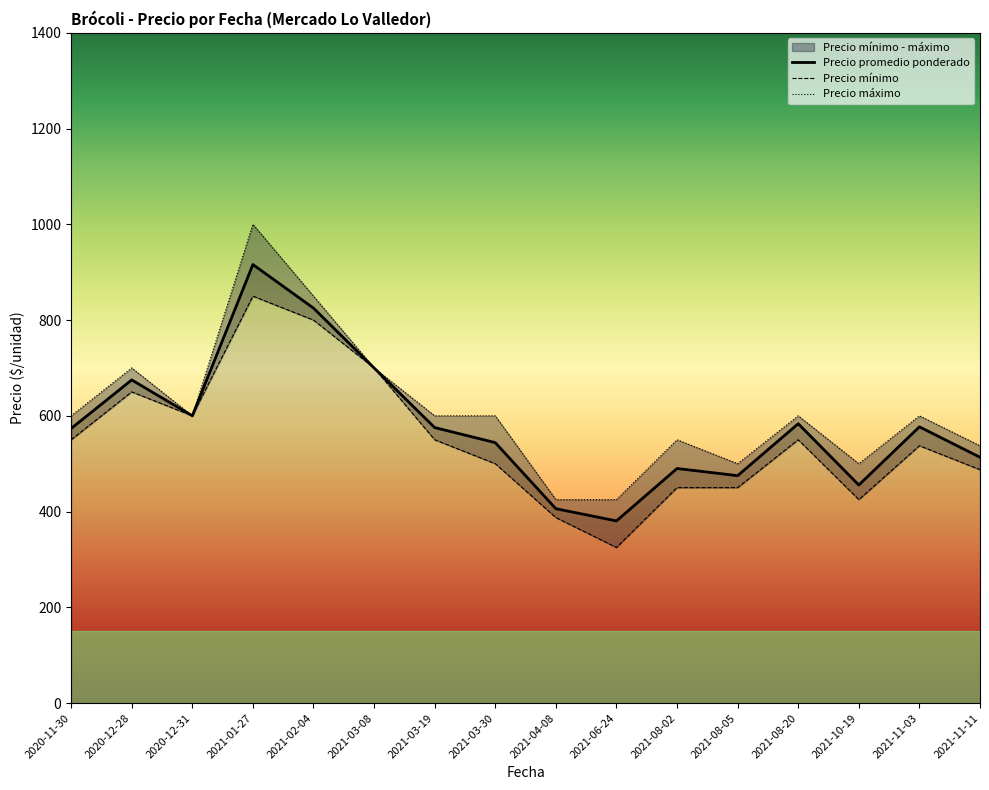

True or false: Precio promedio ponderado and Precio máximo intersect in this chart.

False